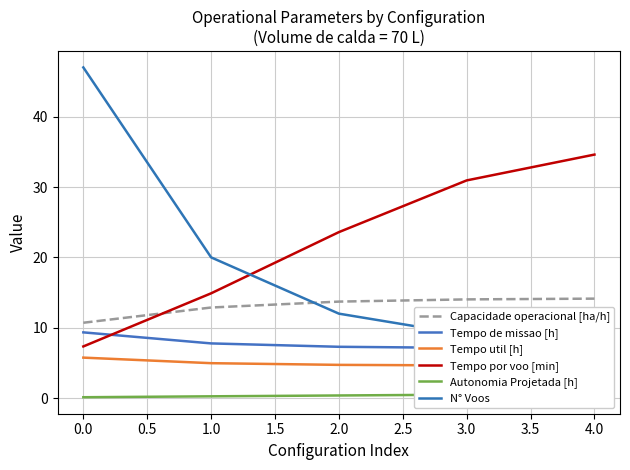

What are all the series names shown in the legend?

Capacidade operacional [ha/h], Tempo de missao [h], Tempo util [h], Tempo por voo [min], Autonomia Projetada [h], N° Voos